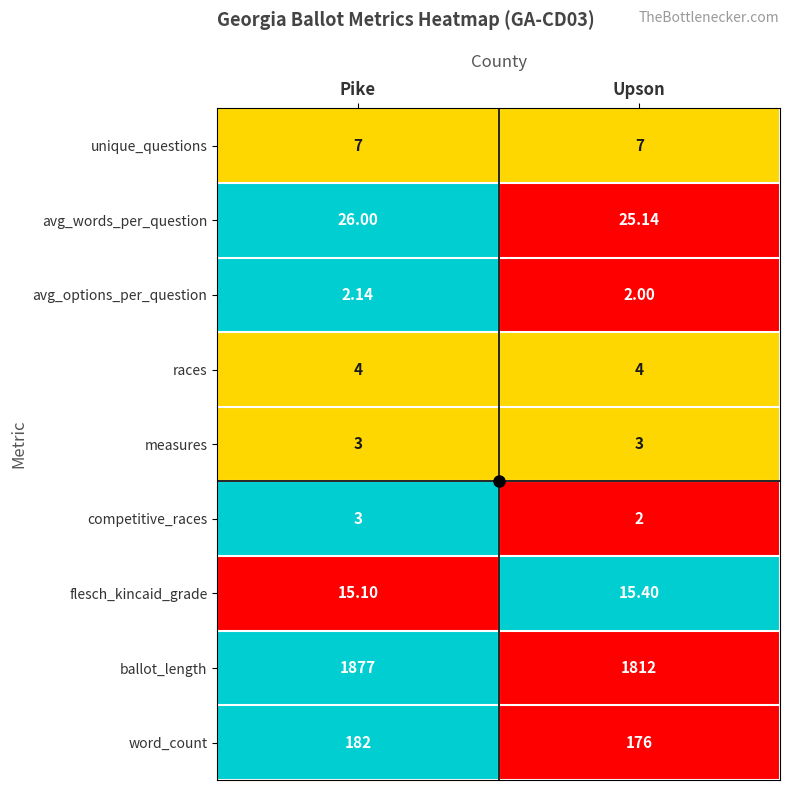

How many categories are shown in the chart?

2